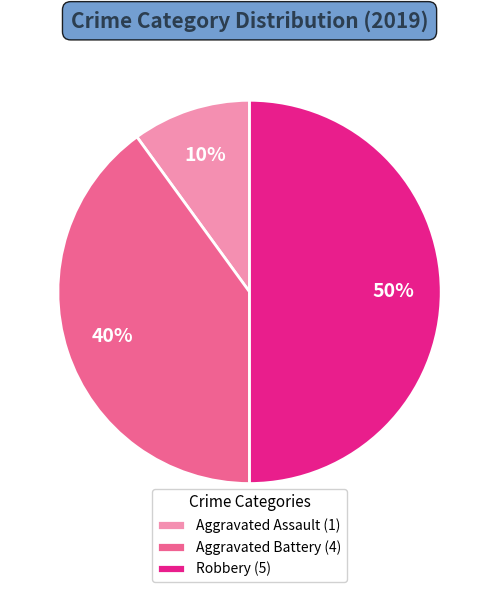

What is the largest slice in the pie chart?

Robbery